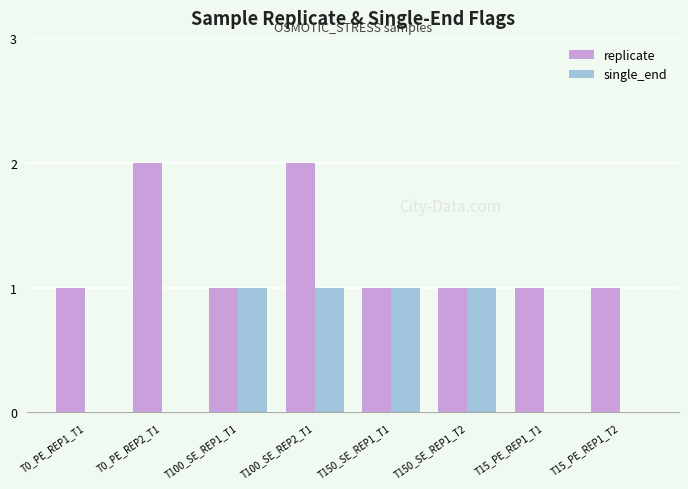

The single_end series shows 1 at T100_SE_REP1_T1. True or false?

True